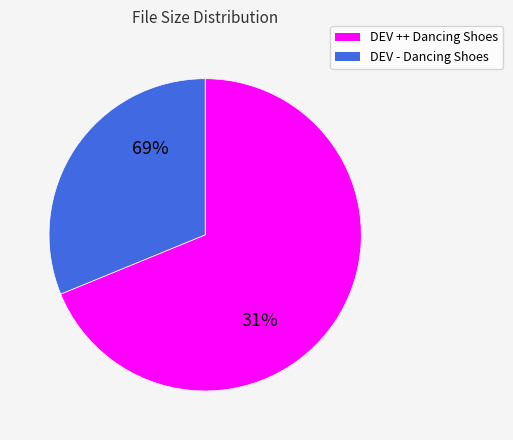

Does DEV ++ Dancing Shoes.mp4 account for over 50% of the chart?

Yes